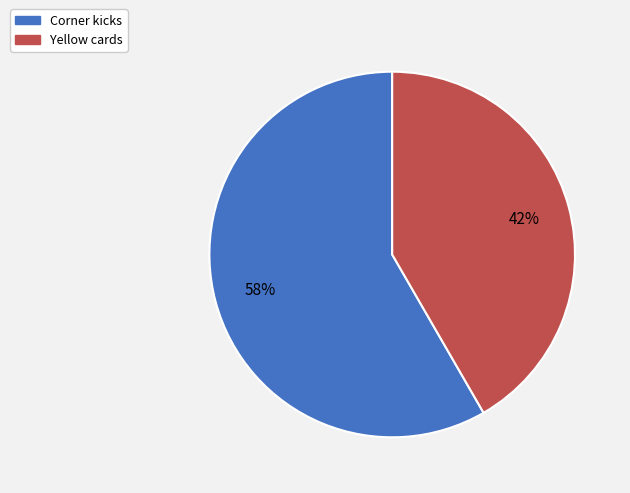

To the nearest percent, what is the combined percentage of Yellow cards and Corner kicks?

100%